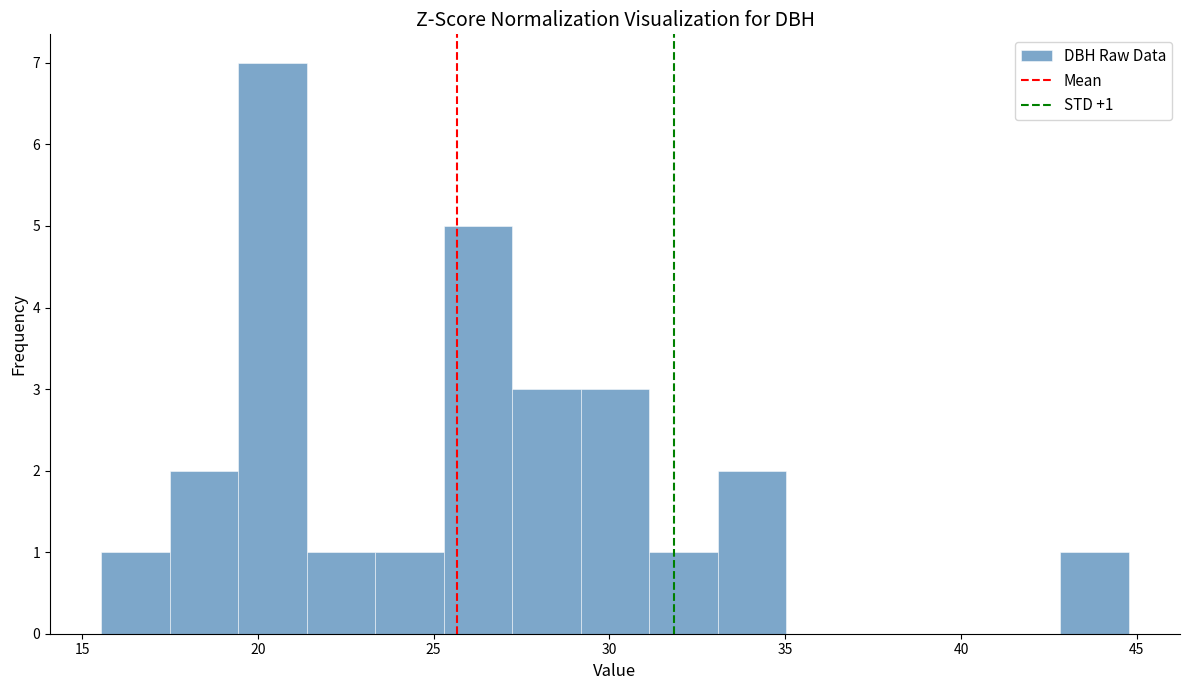

Read against the x-axis, roughly where is the centre of the tallest bar?

20.5